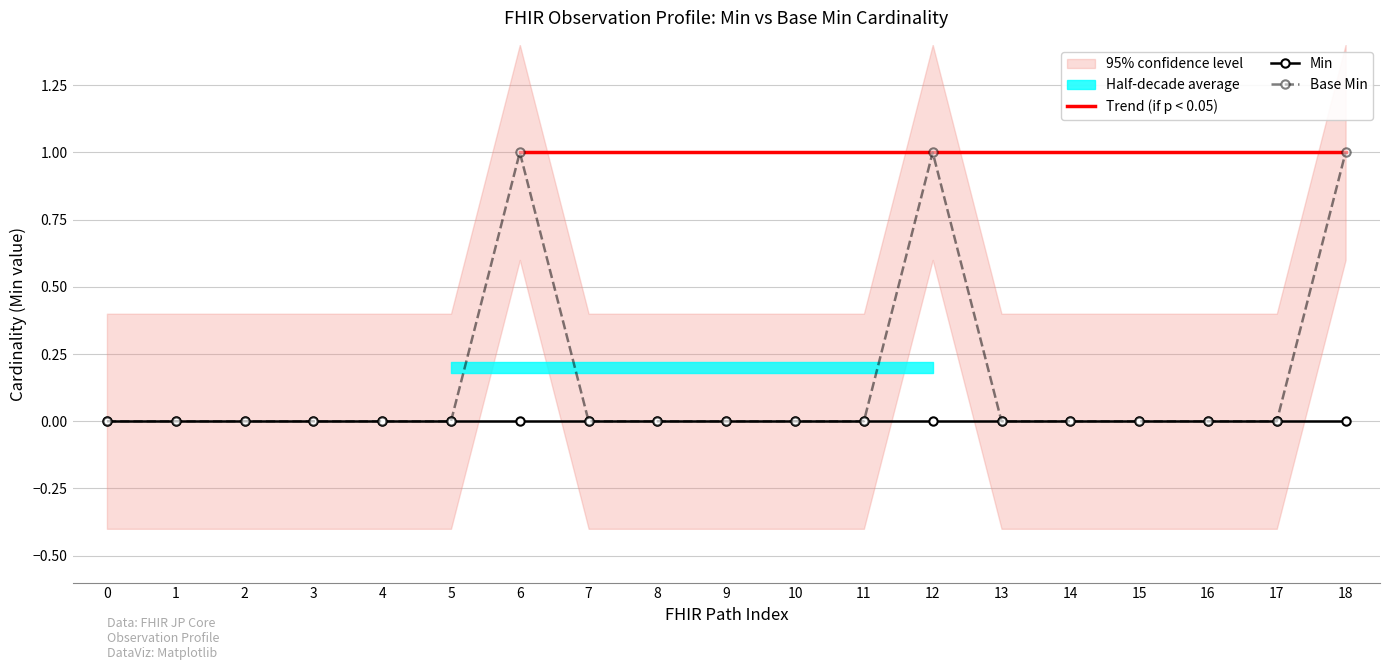

The Base Min series shows 0 at 2. True or false?

True